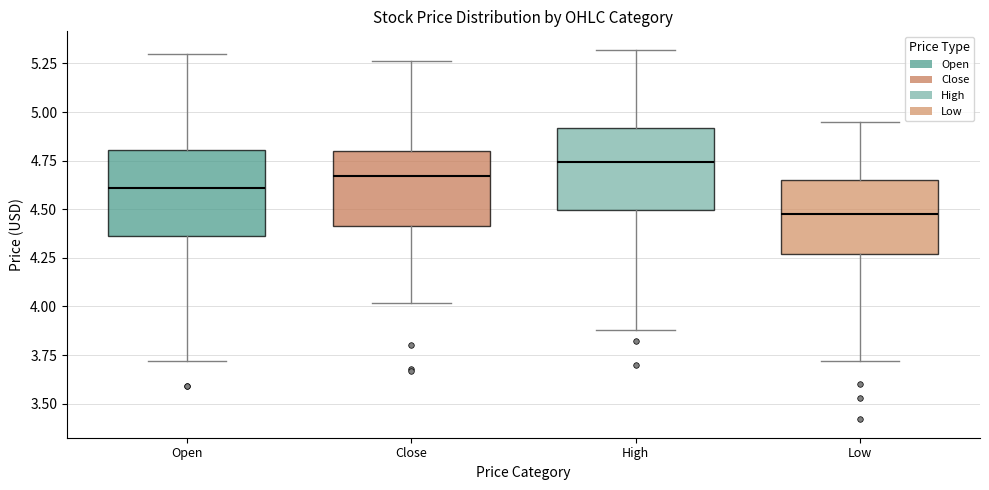

Reading left to right, transcribe this box plot: for each box, give where its median line is, the range the box spans, and where its two whiskers end, as read against the y-axis. The values are not printed on the chart, so give them approximately, as read against the axis.

Open: median 4.60, box 4.35 to 4.80, whiskers 3.70 to 5.30
Close: median 4.65, box 4.40 to 4.80, whiskers 4.00 to 5.25
High: median 4.75, box 4.50 to 4.90, whiskers 3.90 to 5.30
Low: median 4.50, box 4.25 to 4.65, whiskers 3.70 to 4.95